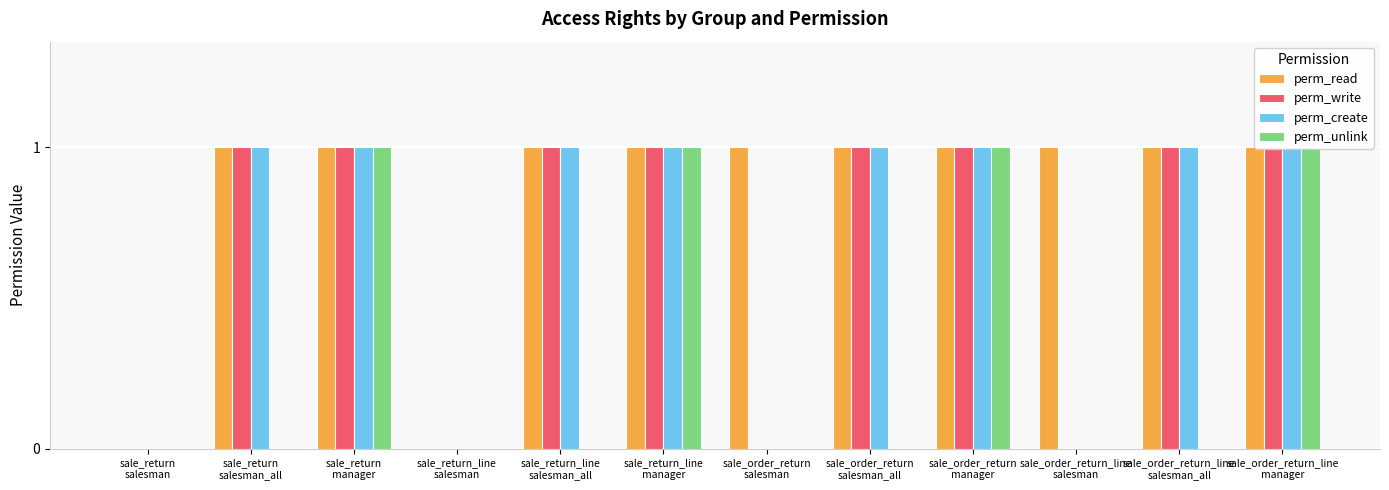

At how many categories does at least one series exceed 0?

10